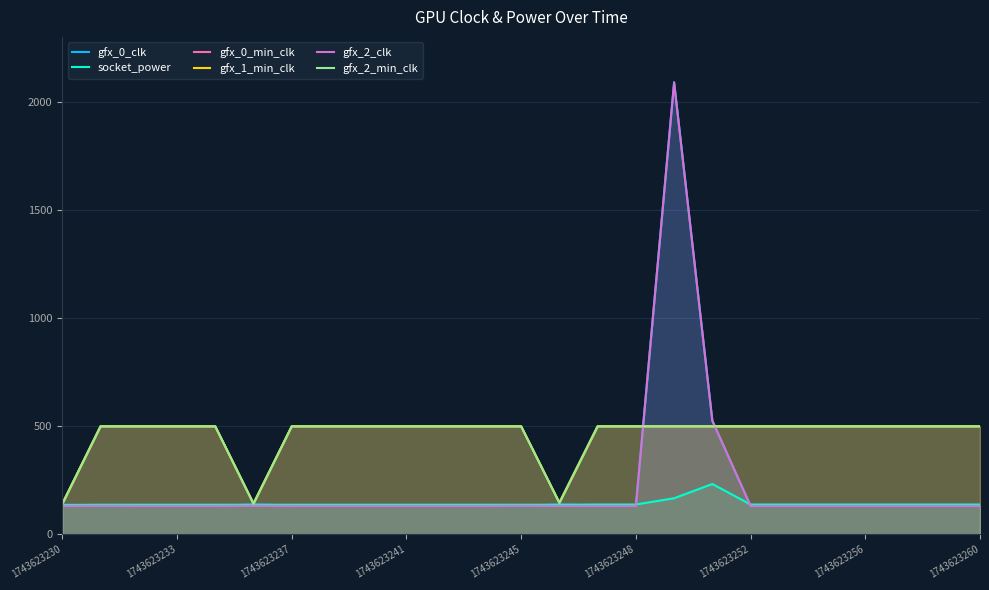

How many lines are shown in the chart?

6